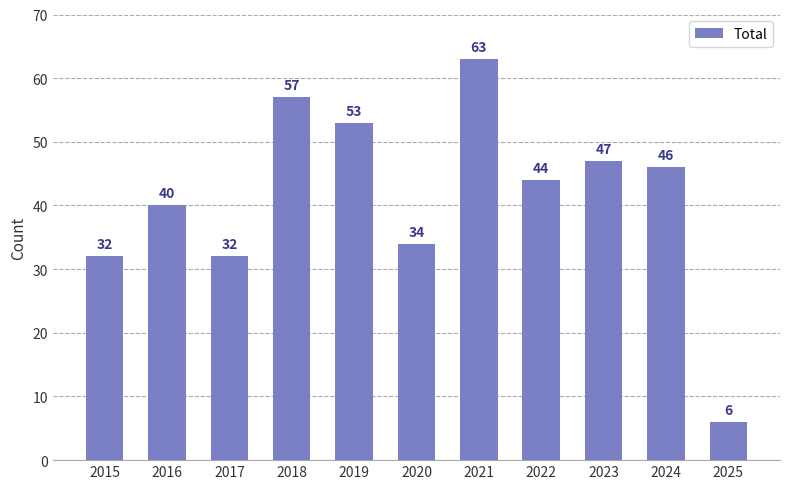

Reading right to left, what are all the values shown in this chart?

6	46	47	44	63	34	53	57	32	40	32